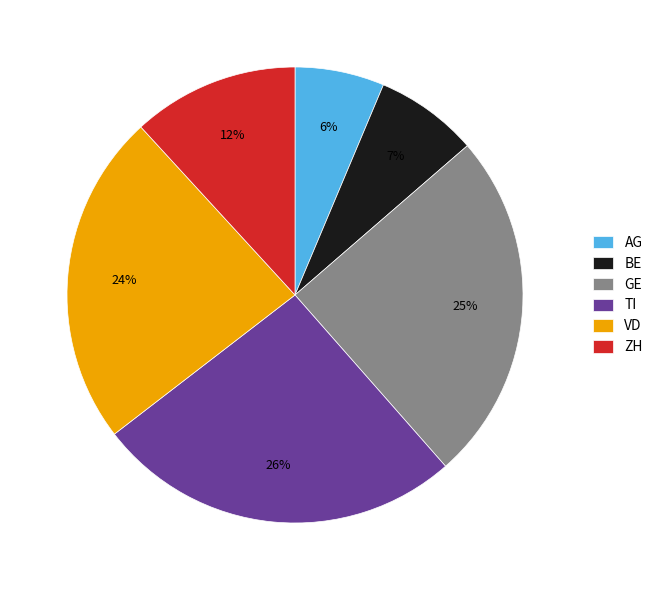

Count the number of slices in the pie.

6